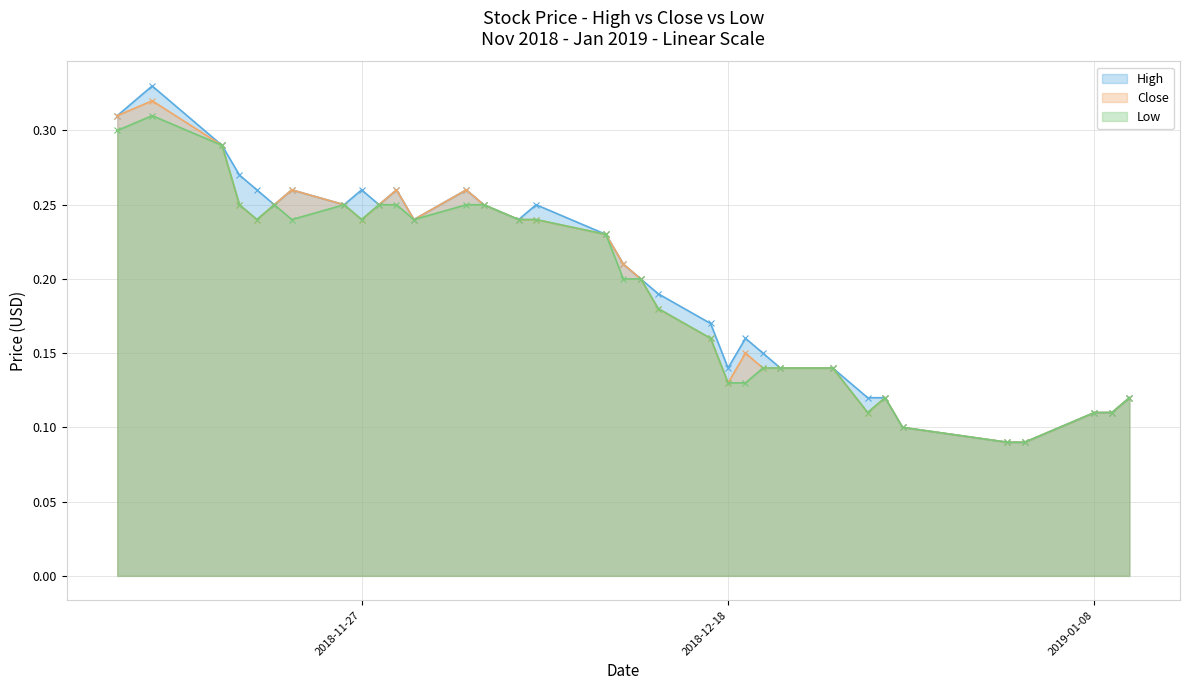

Reading right to left, extract all data points from this chart.

High: 0.1	0.1	0.1	0.1	0.1	0.1	0.1	0.1	0.1	0.1	0.1	0.2	0.1	0.2	0.2	0.2	0.2	0.2	0.2	0.2	0.2	0.3	0.2	0.3	0.2	0.3	0.2	0.3	0.2	0.3	0.3	0.3	0.3	0.3
Close: 0.1	0.1	0.1	0.1	0.1	0.1	0.1	0.1	0.1	0.1	0.1	0.1	0.1	0.2	0.2	0.2	0.2	0.2	0.2	0.2	0.2	0.3	0.2	0.3	0.2	0.2	0.2	0.3	0.2	0.2	0.2	0.3	0.3	0.3
Low: 0.1	0.1	0.1	0.1	0.1	0.1	0.1	0.1	0.1	0.1	0.1	0.1	0.1	0.2	0.2	0.2	0.2	0.2	0.2	0.2	0.2	0.2	0.2	0.2	0.2	0.2	0.2	0.2	0.2	0.2	0.2	0.3	0.3	0.3